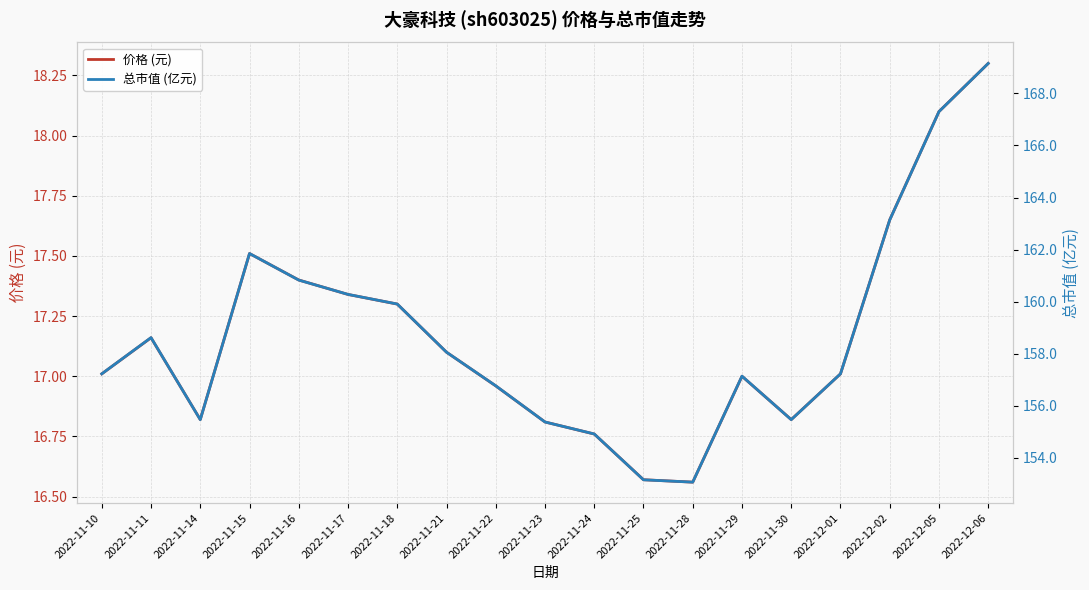

True or false: 价格 (元) and 总市值 (亿元) cross at least once.

False